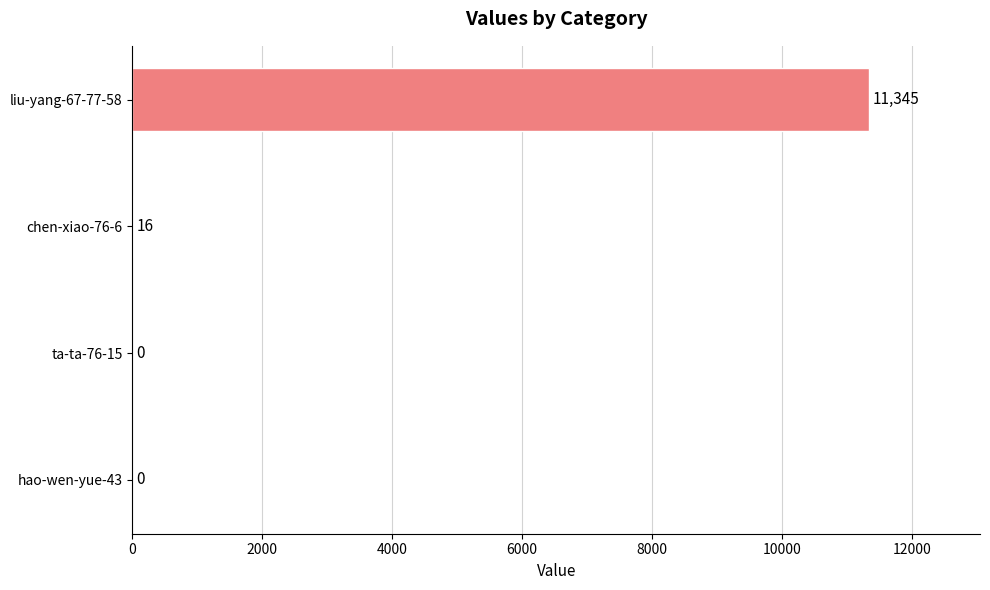

How many distinct data groups are displayed?

1